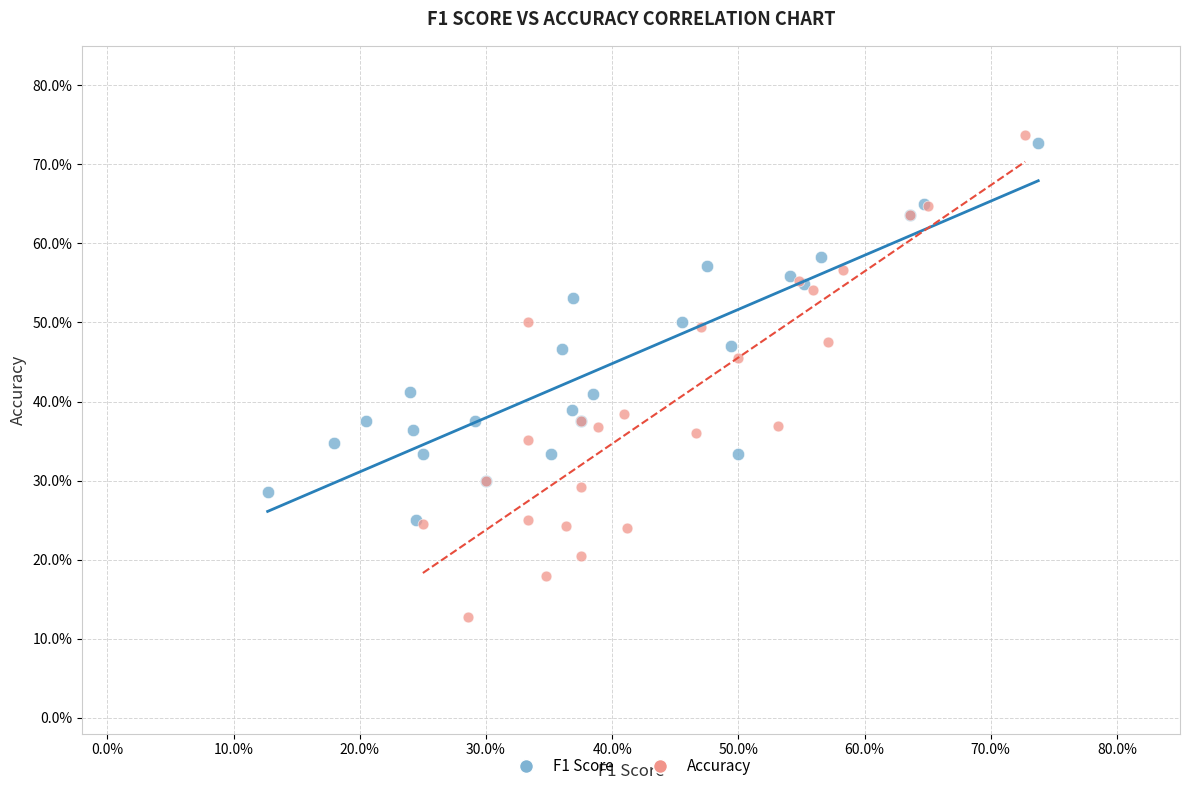

Which series has the largest Y range (max minus min)?

Accuracy